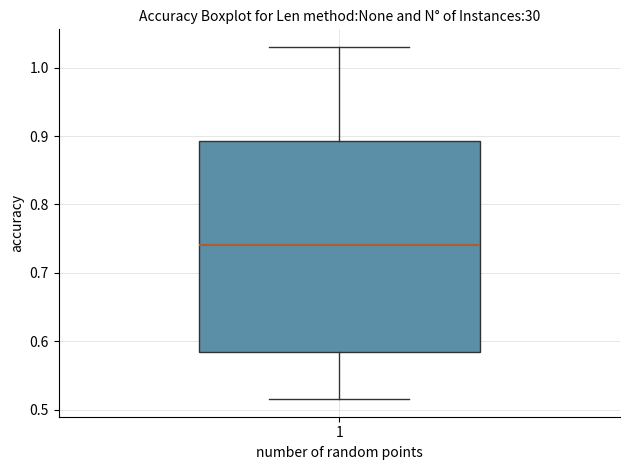

Transcribe this box plot: give where the median line is, the range the box spans, and where the two whiskers end, as read against the y-axis. The values are not printed on the chart, so give them approximately, as read against the axis.

median 0.74, box 0.58 to 0.89, whiskers 0.52 to 1.03